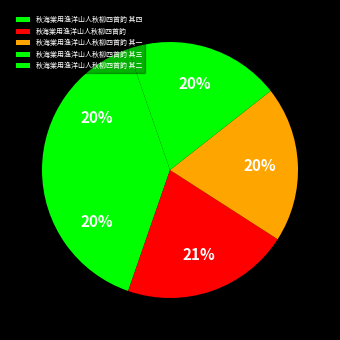

Rank the categories by value from highest to lowest.

秋海棠用渔洋山人秋柳四首韵, 秋海棠用渔洋山人秋柳四首韵 其四, 秋海棠用渔洋山人秋柳四首韵 其三, 秋海棠用渔洋山人秋柳四首韵 其二, 秋海棠用渔洋山人秋柳四首韵 其一